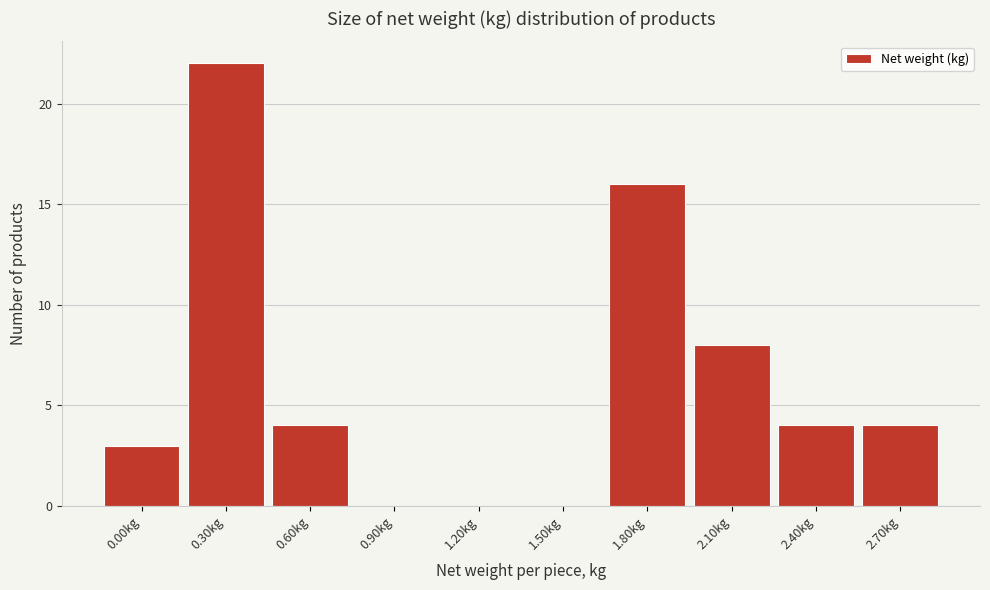

Reading left to right, list all the values displayed in this chart.

0.00kg=3	0.30kg=22	0.60kg=4	0.90kg=0	1.20kg=0	1.50kg=0	1.80kg=16	2.10kg=8	2.40kg=4	2.70kg=4